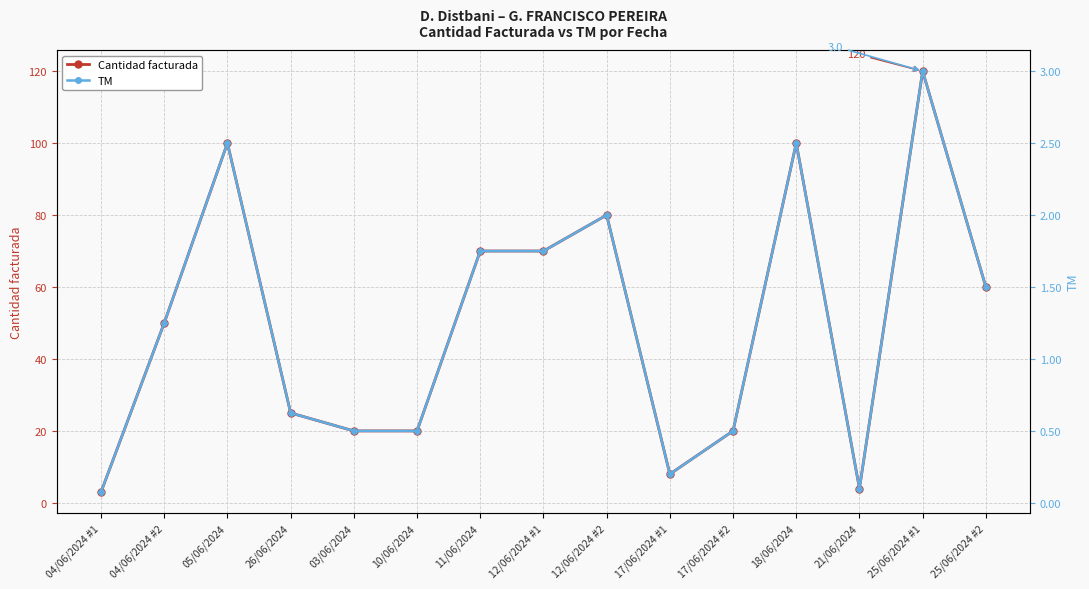

How many values in the TM series exceed 1?

8